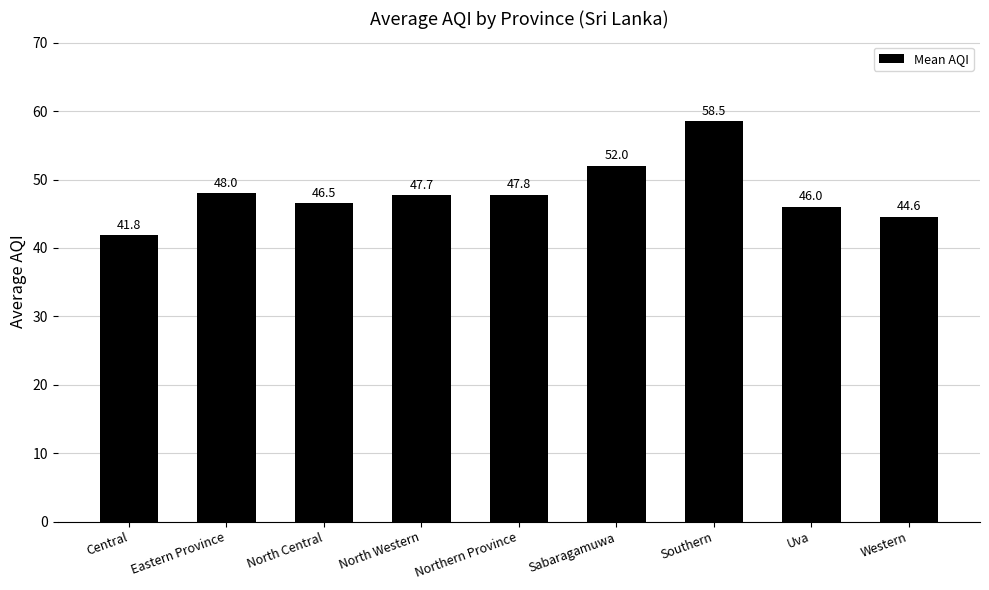

Reading left to right, extract all data points from this chart.

Central=41.8	Eastern Province=48.0	North Central=46.5	North Western=47.7	Northern Province=47.8	Sabaragamuwa=52.0	Southern=58.5	Uva=46.0	Western=44.6